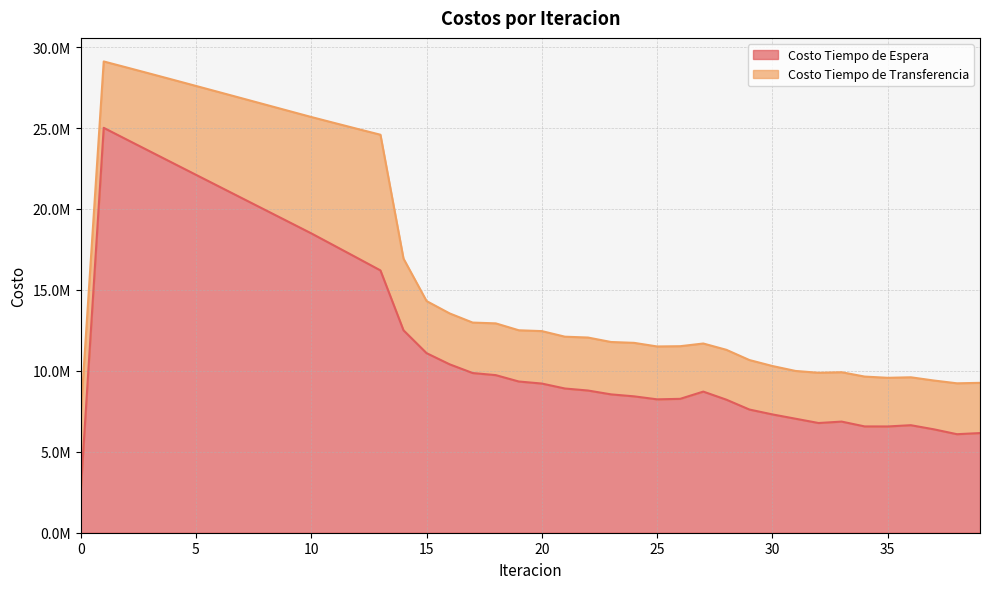

What is the spread (max minus min) of values at 35?

3005307.1